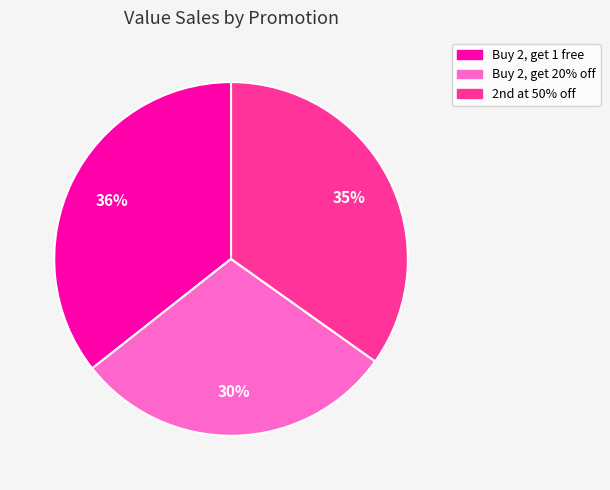

What percentage is the Buy 2, get 1 free slice, to the nearest percent?

36%